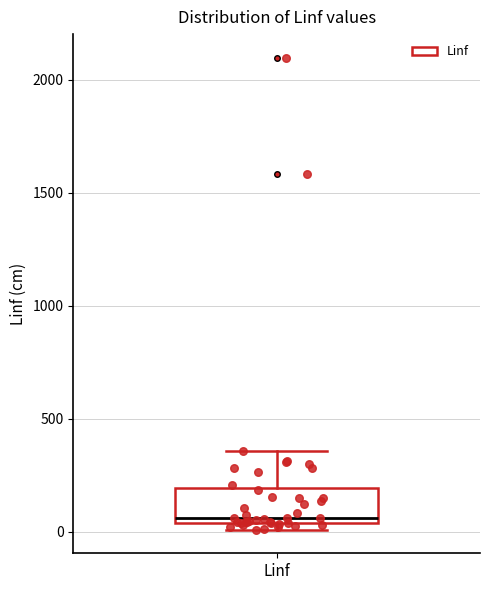

Transcribe this box plot: give where the median line is, the range the box spans, and where the two whiskers end, as read against the y-axis. The values are not printed on the chart, so give them approximately, as read against the axis.

median 50 (just above the box's lower edge), box 50 to 200, whiskers 0 to 350